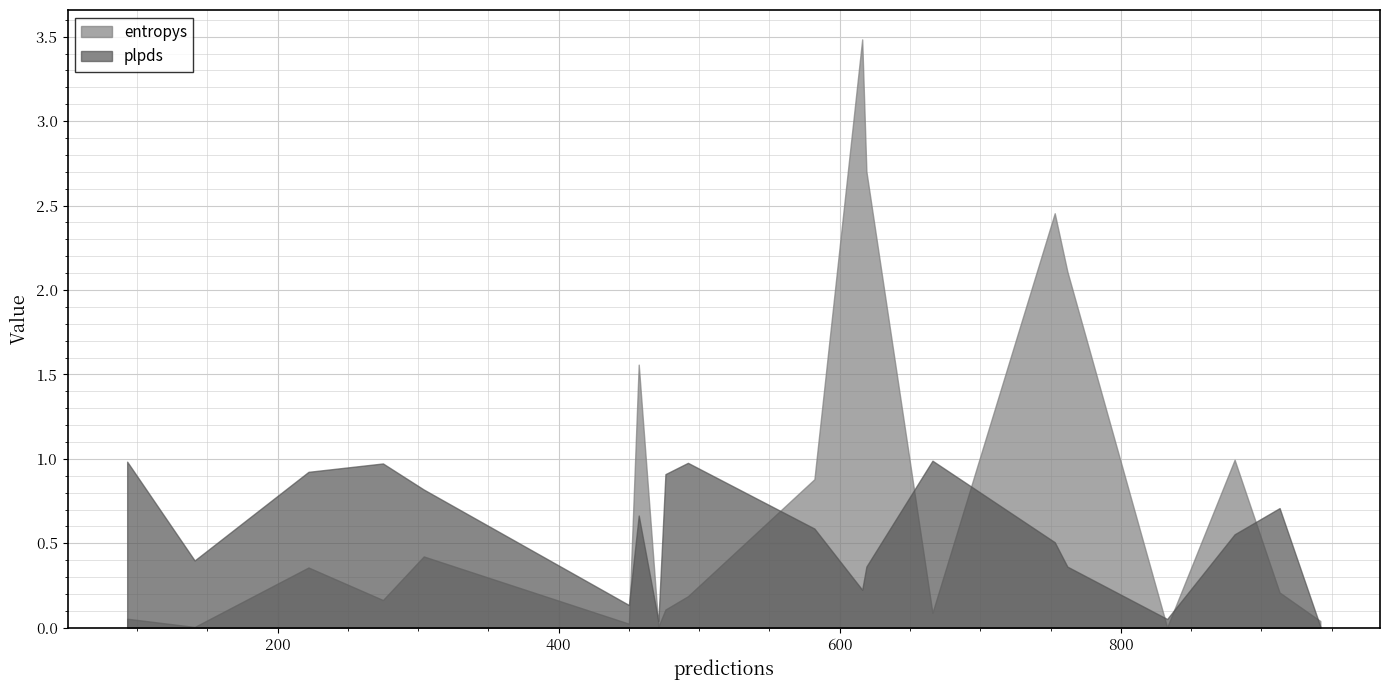

Rank the categories by entropys value from highest to lowest.

6, 19, 2, 18, 12, 8, 3, 4, 0, 14, 7, 11, 1, 10, 9, 17, 13, 5, 16, 15